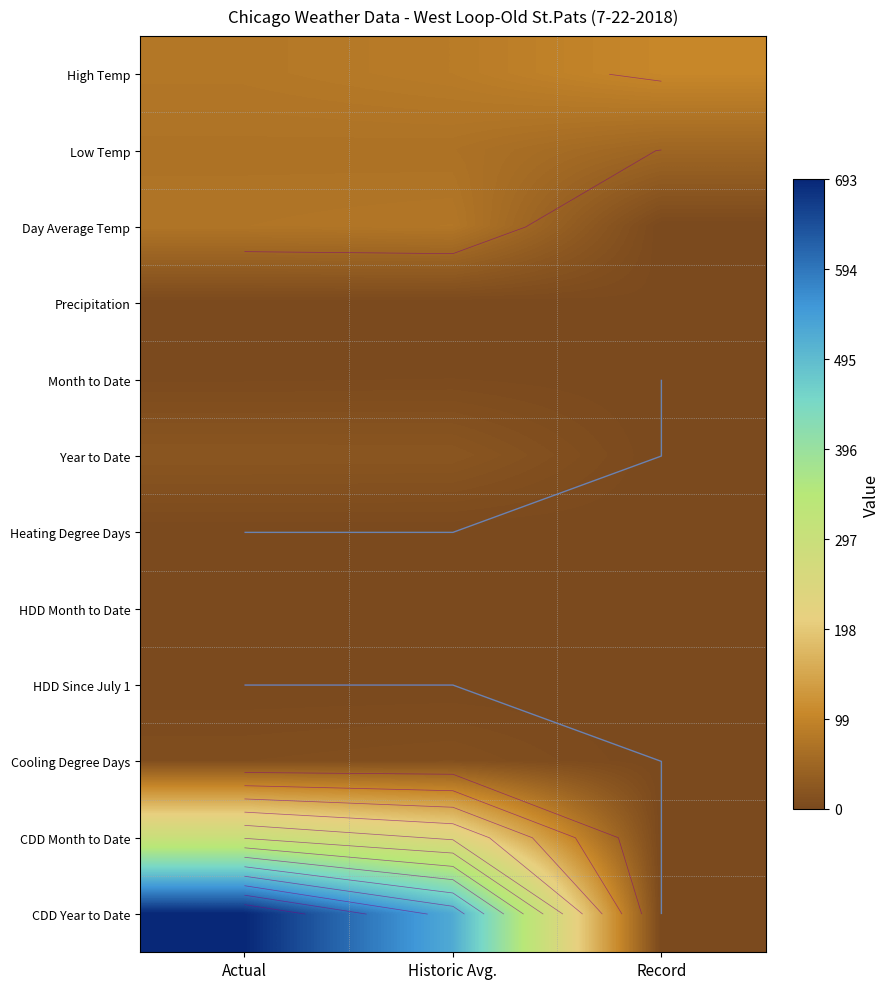

True or false: Year to Date has a value of 36.1 at Historic Avg..

False